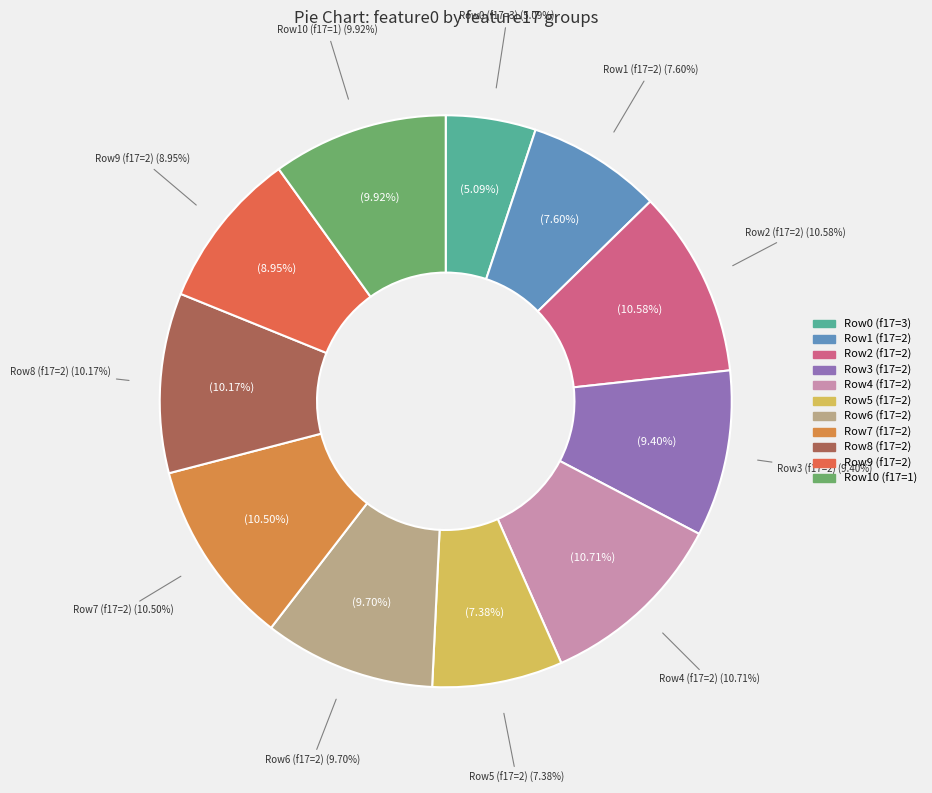

Is there any slice that represents more than half of the pie?

No